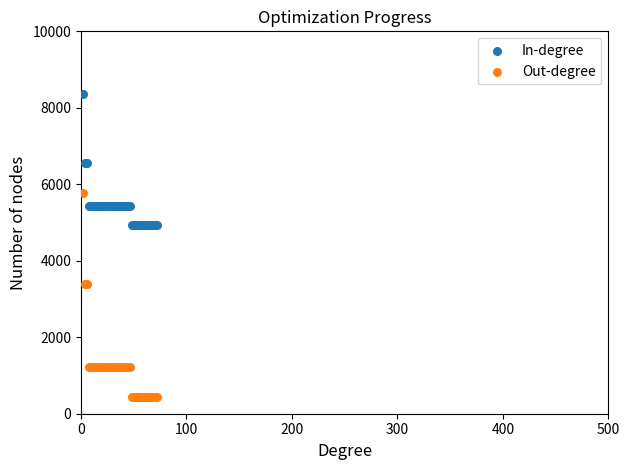

What are all the series names shown in the legend?

In-degree, Out-degree